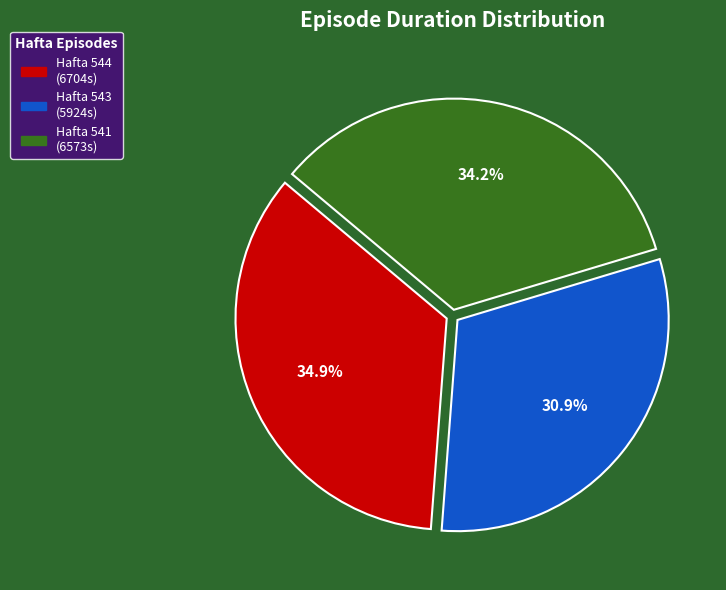

Is it true that Hafta 543 is 43% of the pie?

False